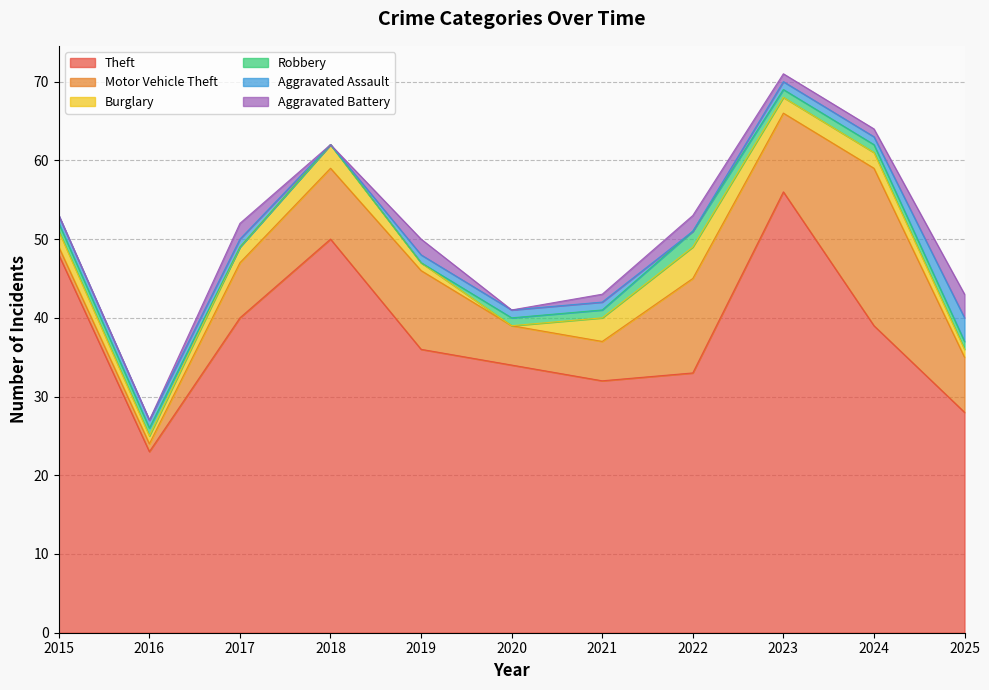

At which category does the chart reach its minimum across all series?

2020